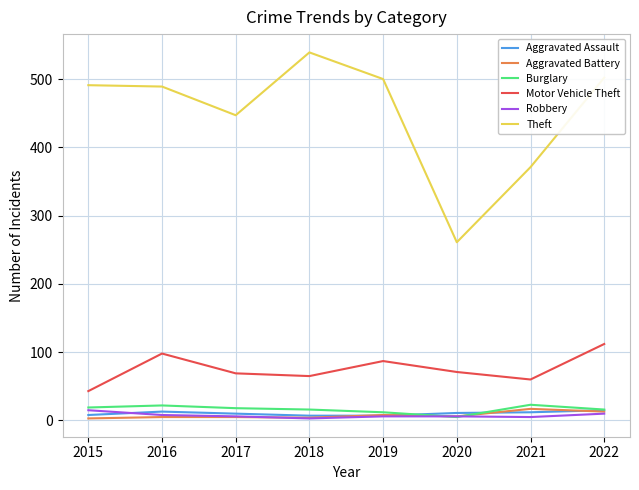

At how many categories does at least one series exceed 188?

8